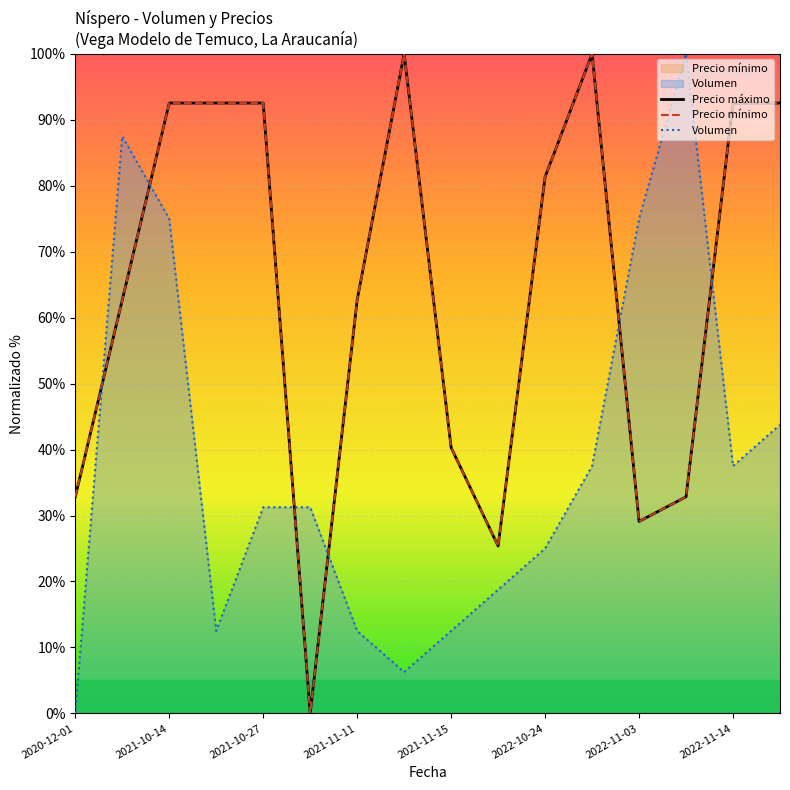

What is the average value of the Precio mínimo series?

64.4